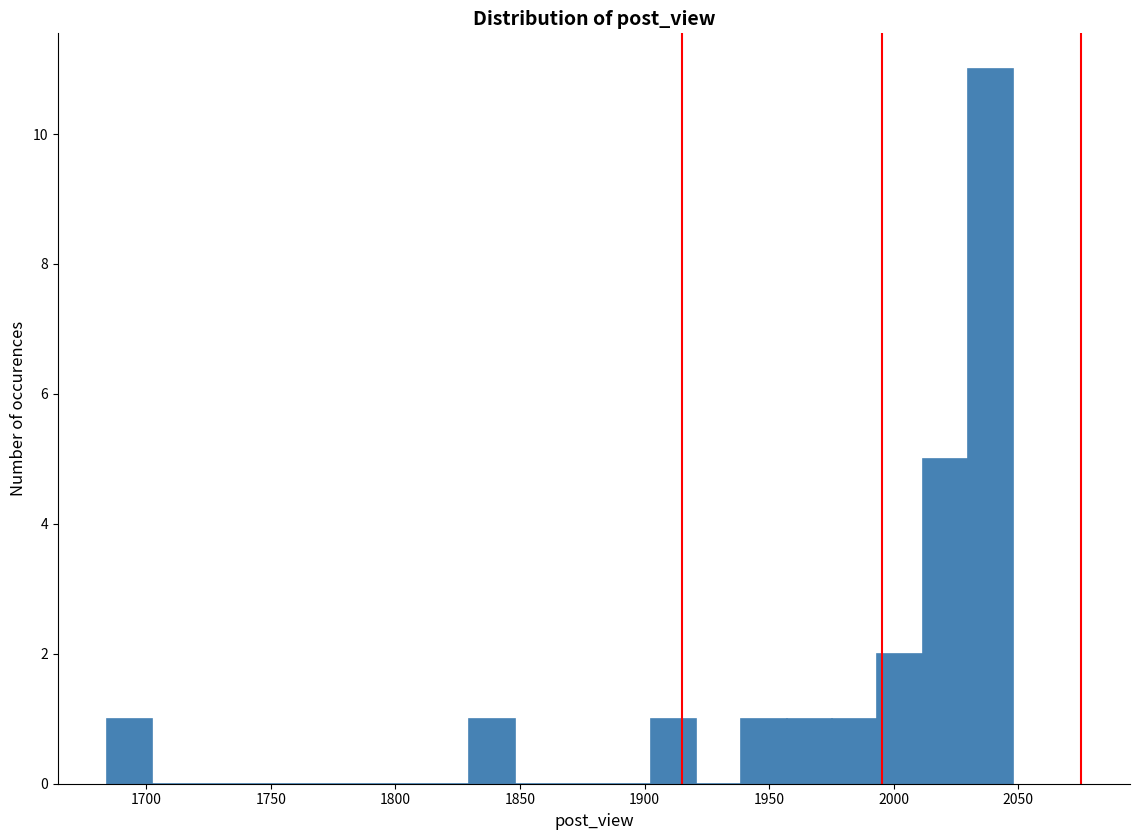

Read against the x-axis, roughly where is the centre of the tallest bar?

2040